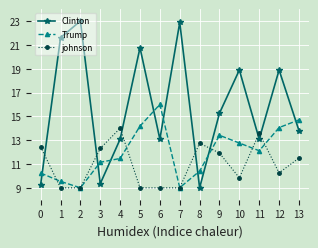

What is the difference between the johnson values at 5 and 9?

2.9